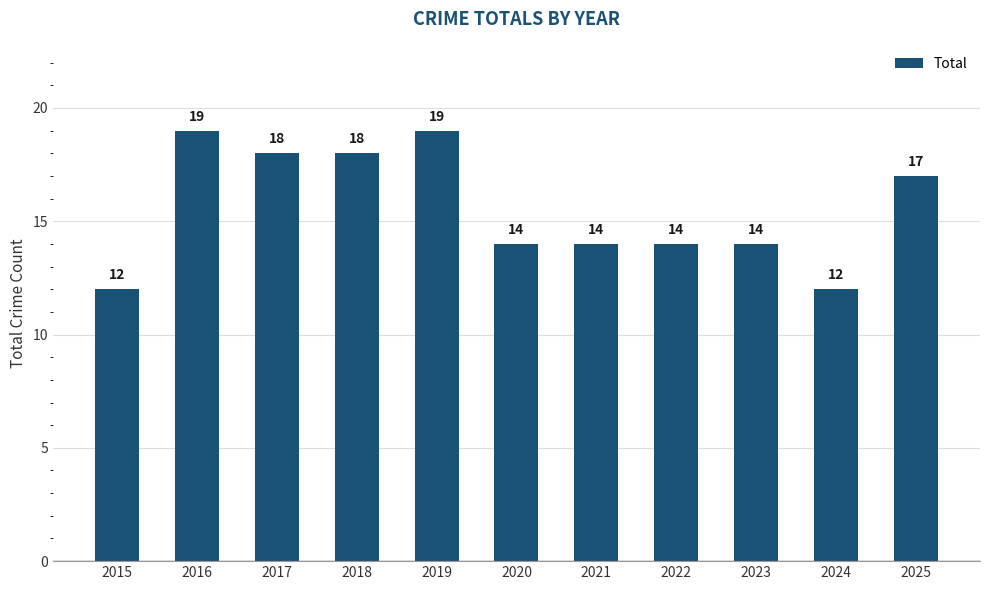

How many data points does each series have?

11